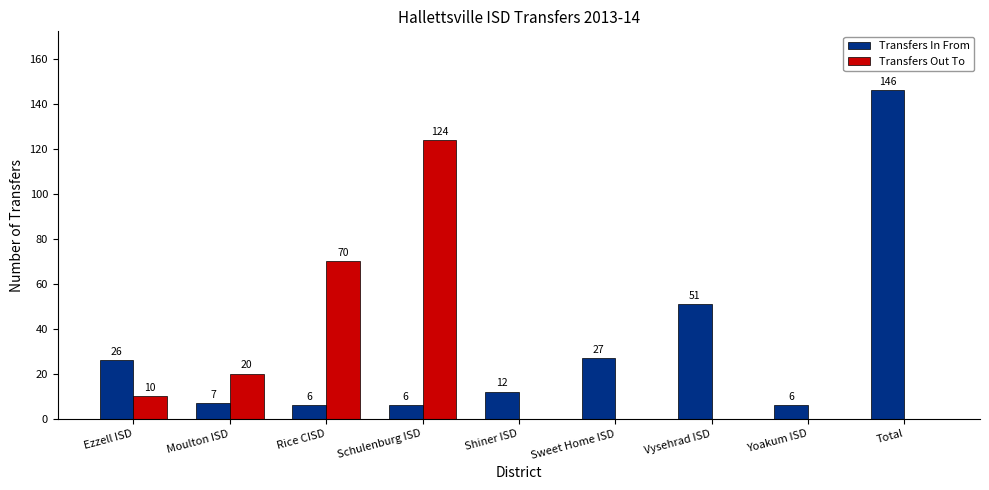

What is the sum of the Transfers Out To values at Ezzell ISD and Yoakum ISD?

10